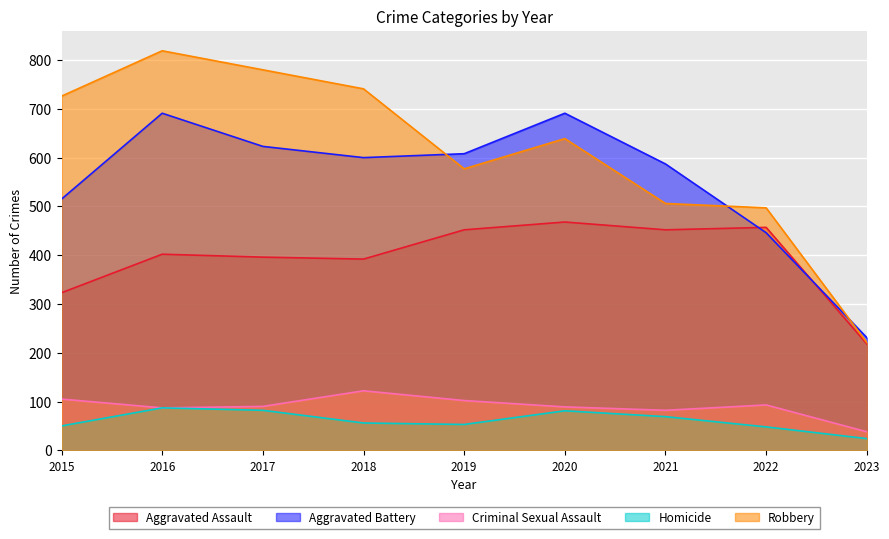

What are all the series names shown in the legend?

Aggravated Assault, Aggravated Battery, Criminal Sexual Assault, Homicide, Robbery